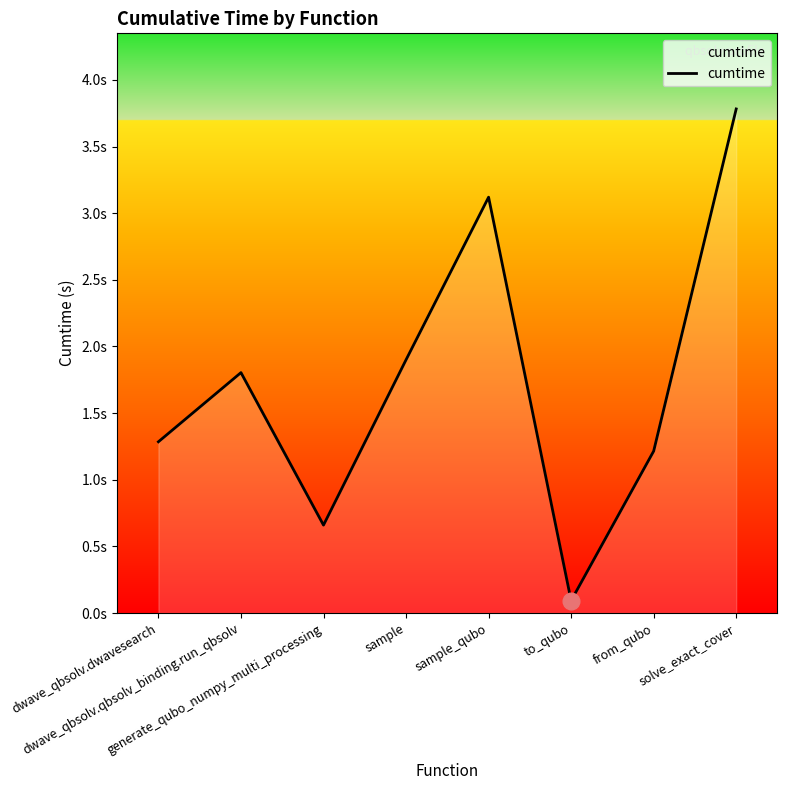

List the labels in order of value, smallest first.

to_qubo, generate_qubo_numpy_multi_processing, from_qubo, dwave_qbsolv.dwavesearch, dwave_qbsolv.qbsolv_binding.run_qbsolv, sample, sample_qubo, solve_exact_cover